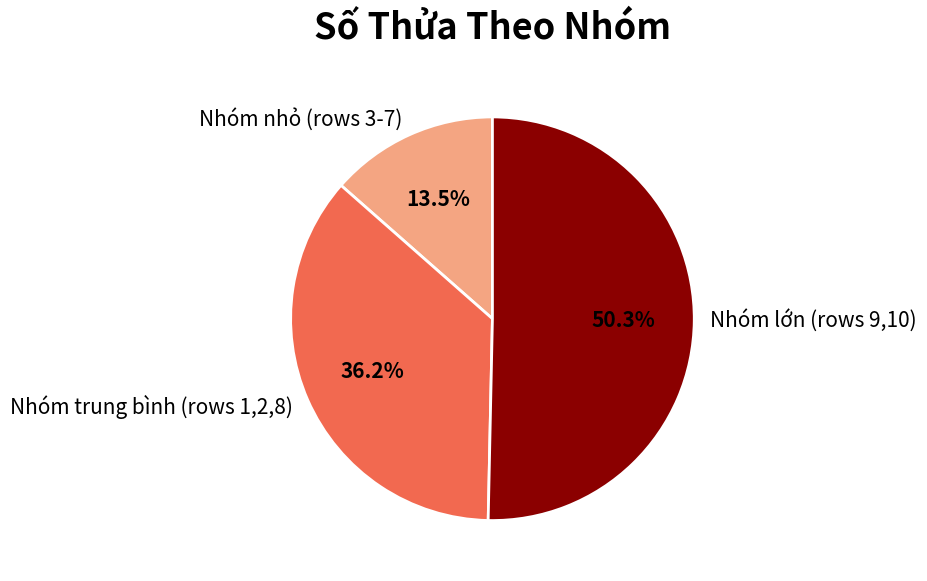

Which slice is the smallest?

Nhóm nhỏ (rows 3-7)